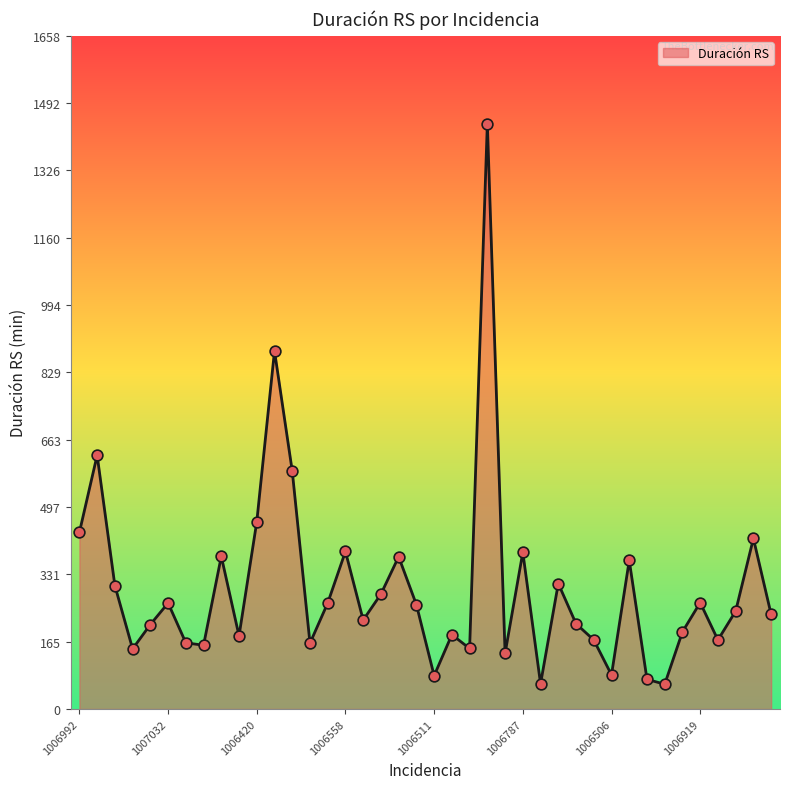

What is the smallest value displayed?

61